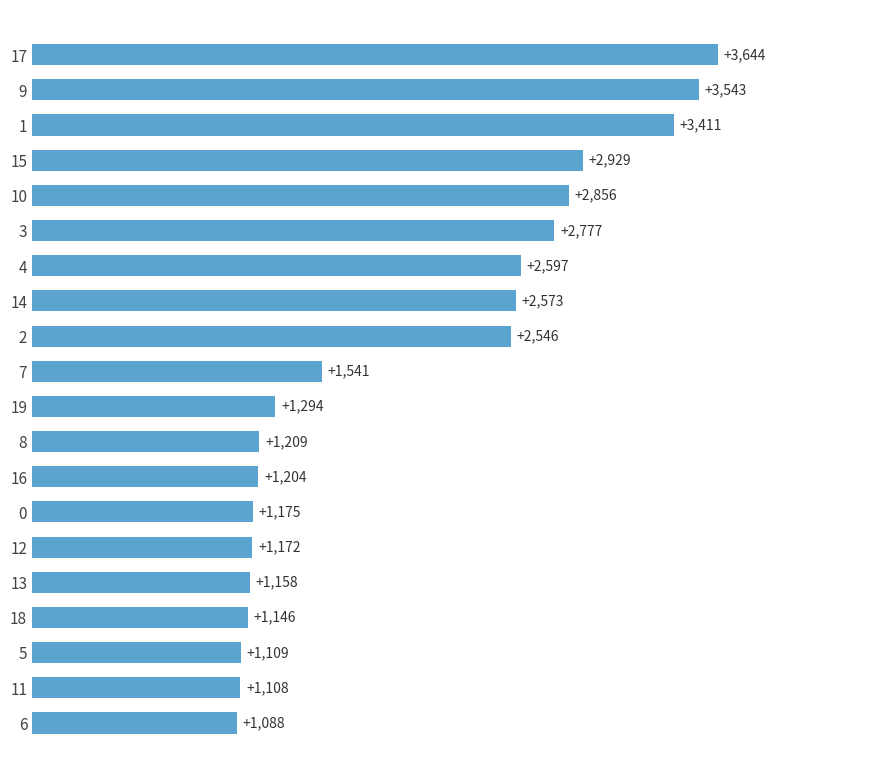

Rank the categories by value from highest to lowest.

17, 9, 1, 15, 10, 3, 4, 14, 2, 7, 19, 8, 16, 0, 12, 13, 18, 5, 11, 6